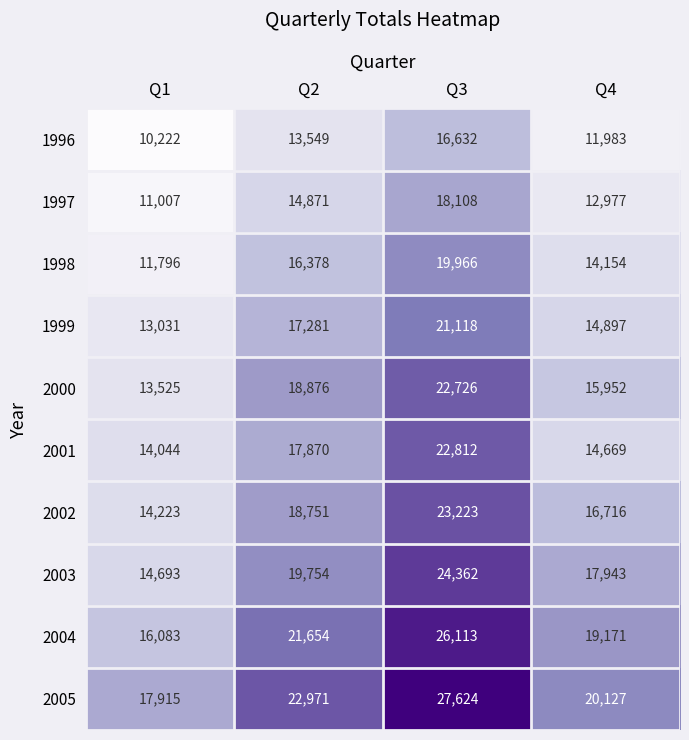

Rank the series at Q4 from highest to lowest value.

2005, 2004, 2003, 2002, 2000, 1999, 2001, 1998, 1997, 1996